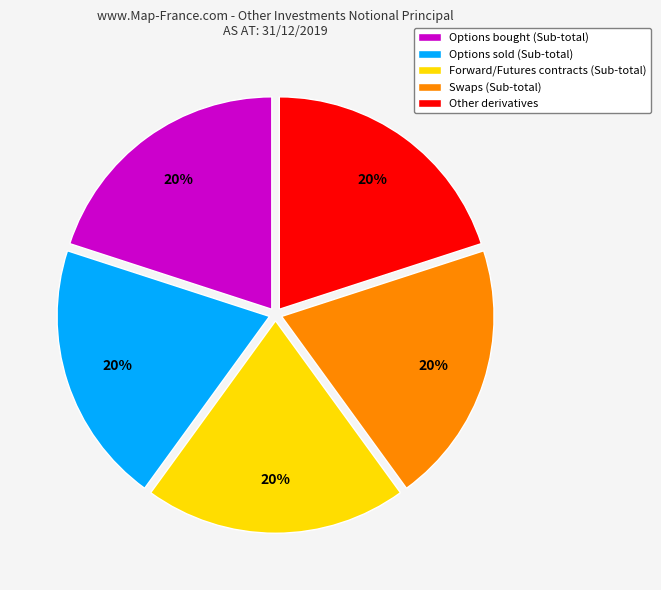

To the nearest percent, what is the average slice percentage?

20%